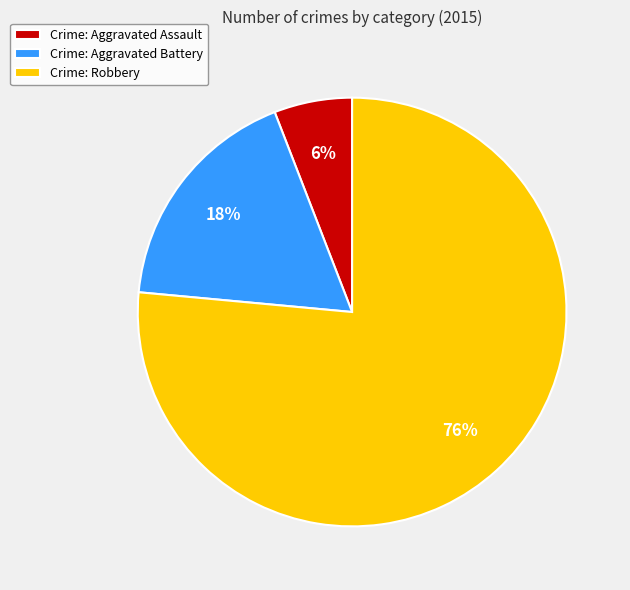

Which slice is the smallest?

Crime: Aggravated Assault